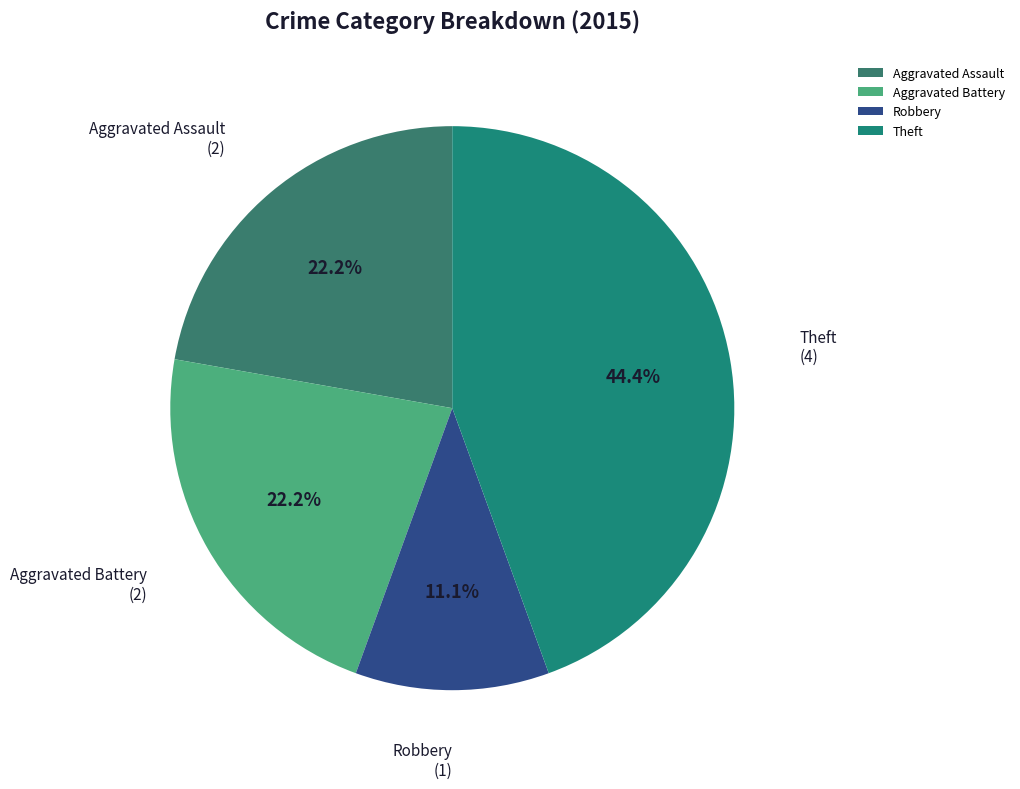

Which slice is the smallest?

Robbery